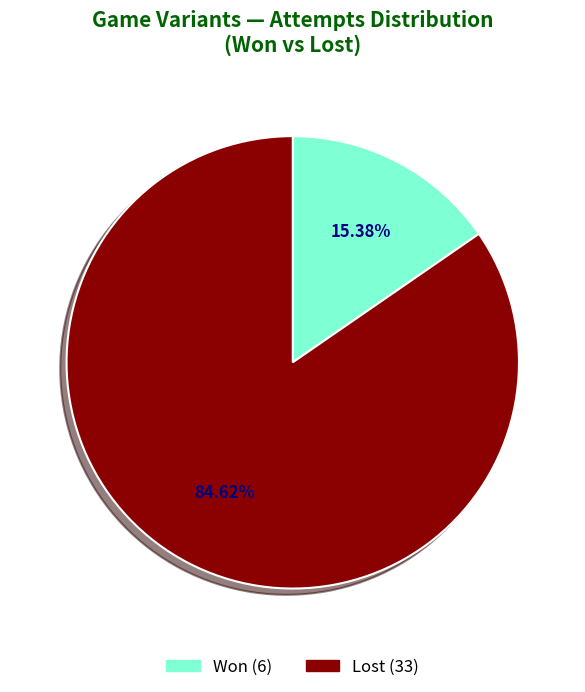

Does any single category account for the majority?

Yes